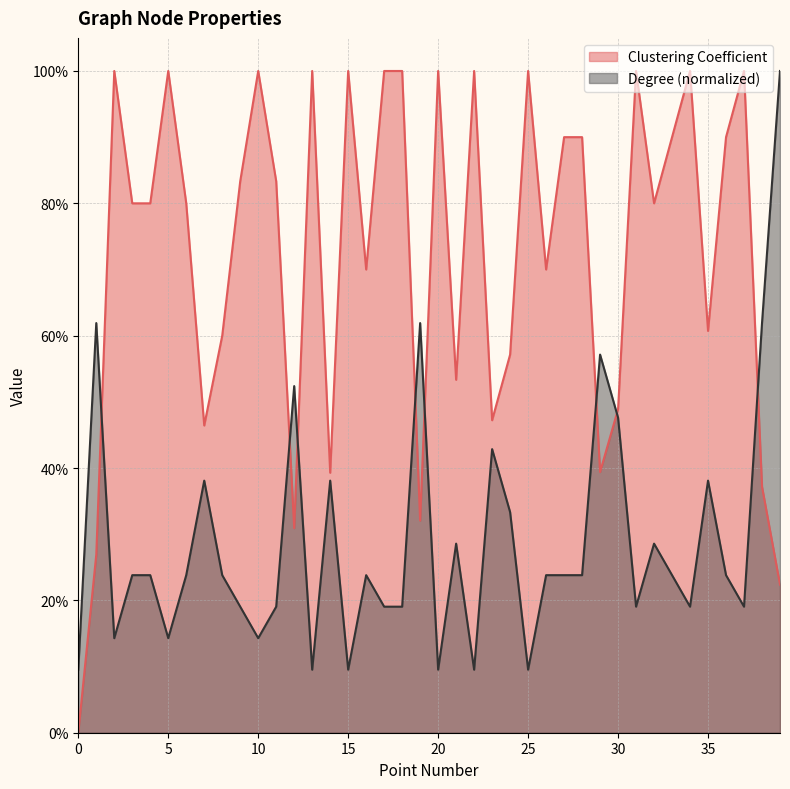

Which series changed the most between 20 and 35?

Clustering Coefficient